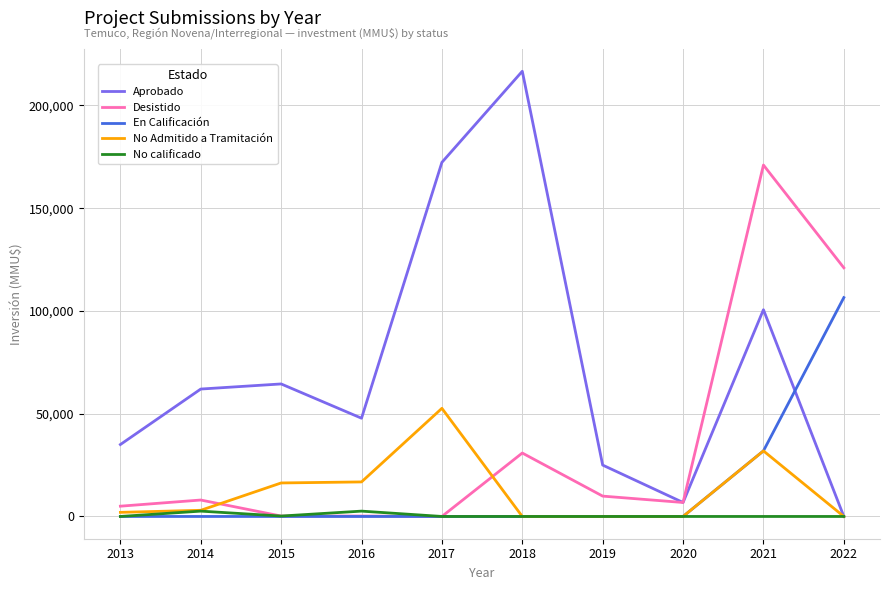

Is this an area chart (filled region under the line)?

No